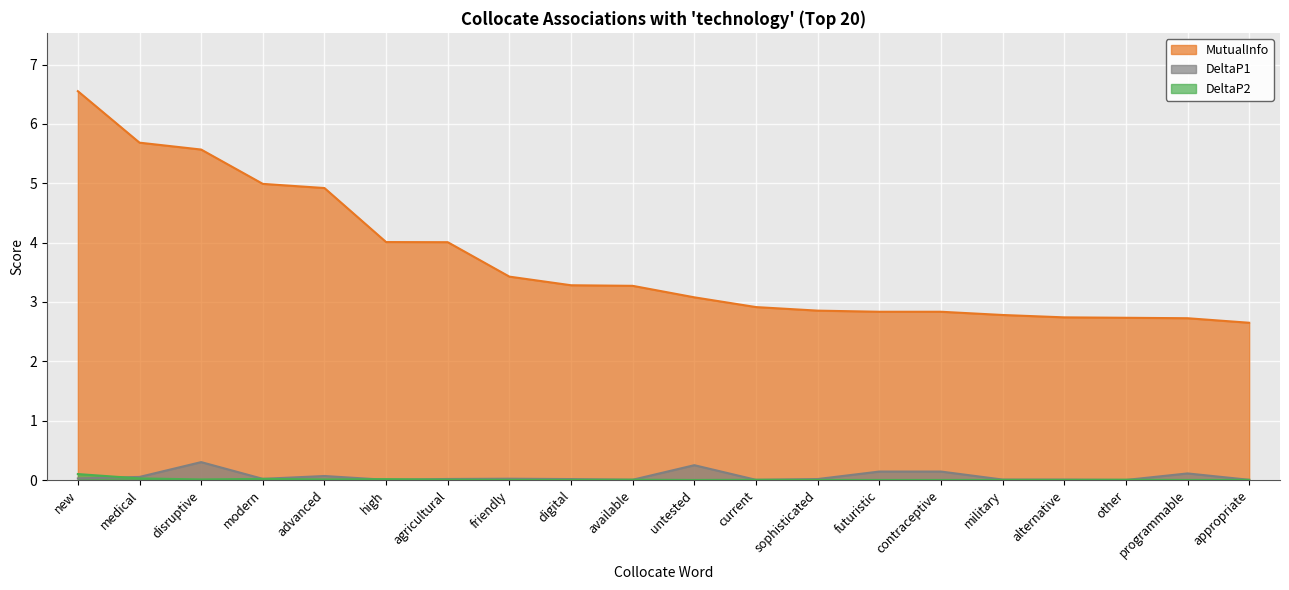

True or false: MutualInfo and DeltaP1 cross at least once.

False